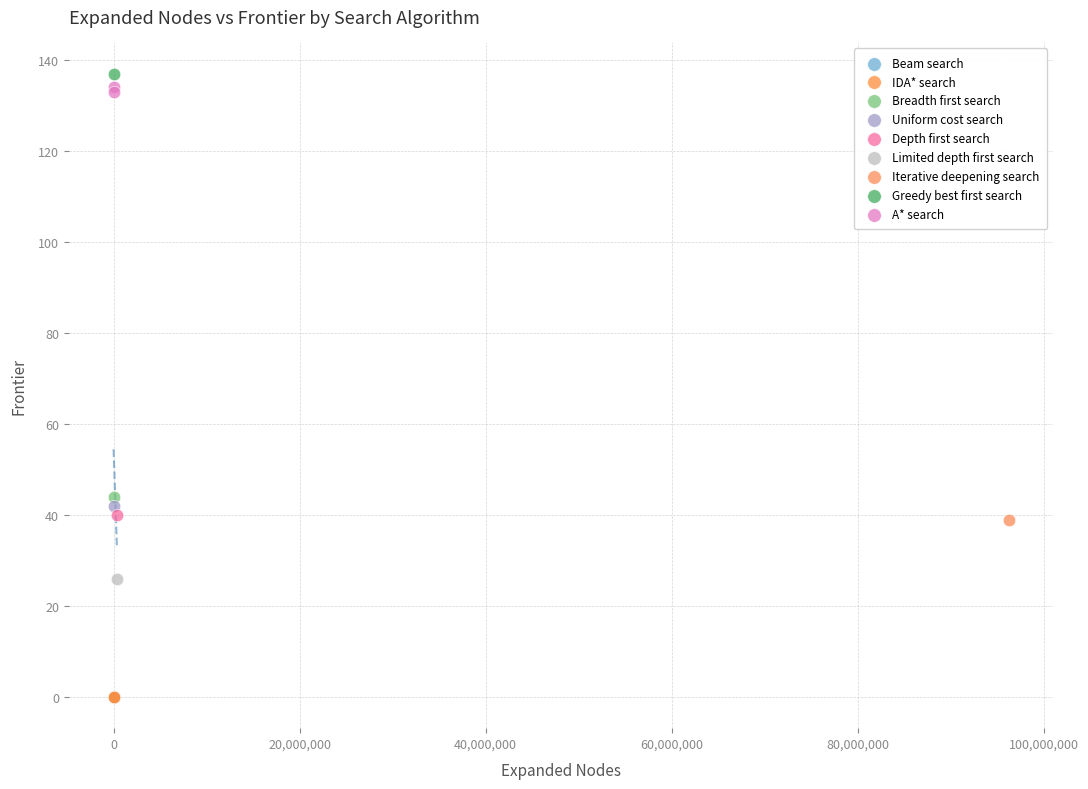

Which series contains the highest Y value?

Greedy best first search